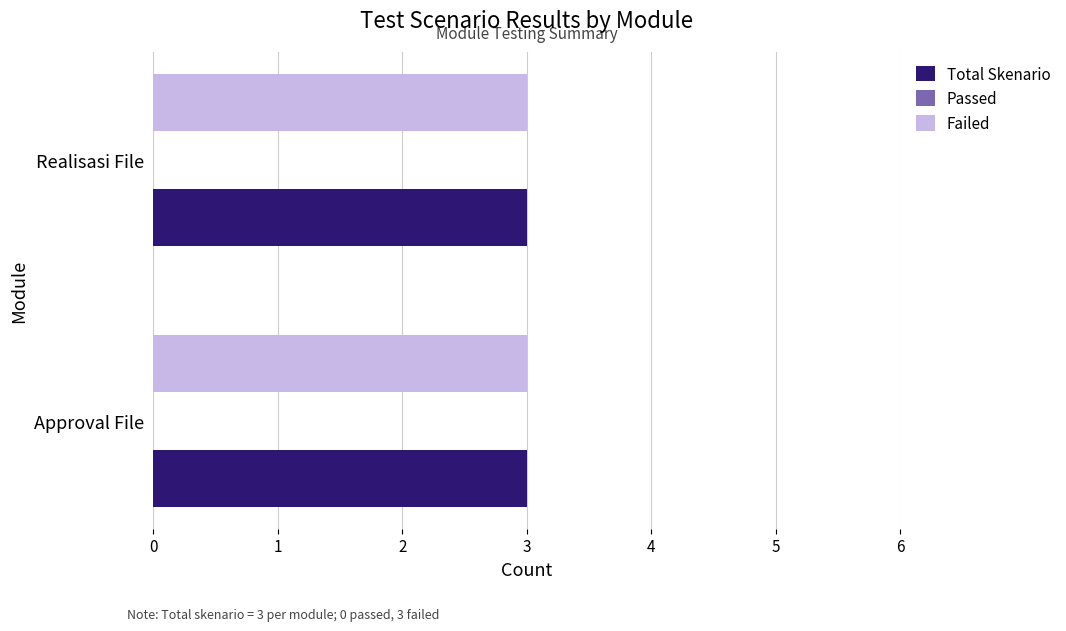

What position from the left is Realisasi File?

2